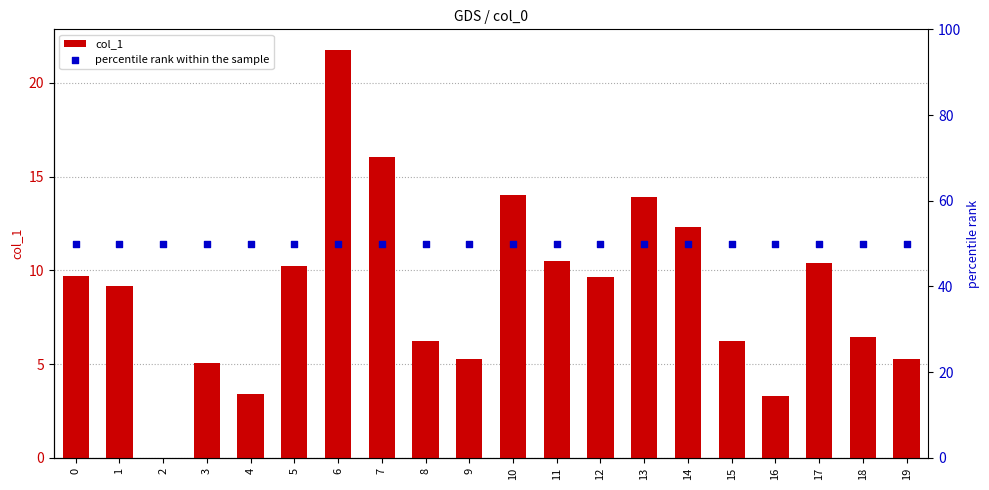

Which series reaches the minimum Y coordinate?

col_1